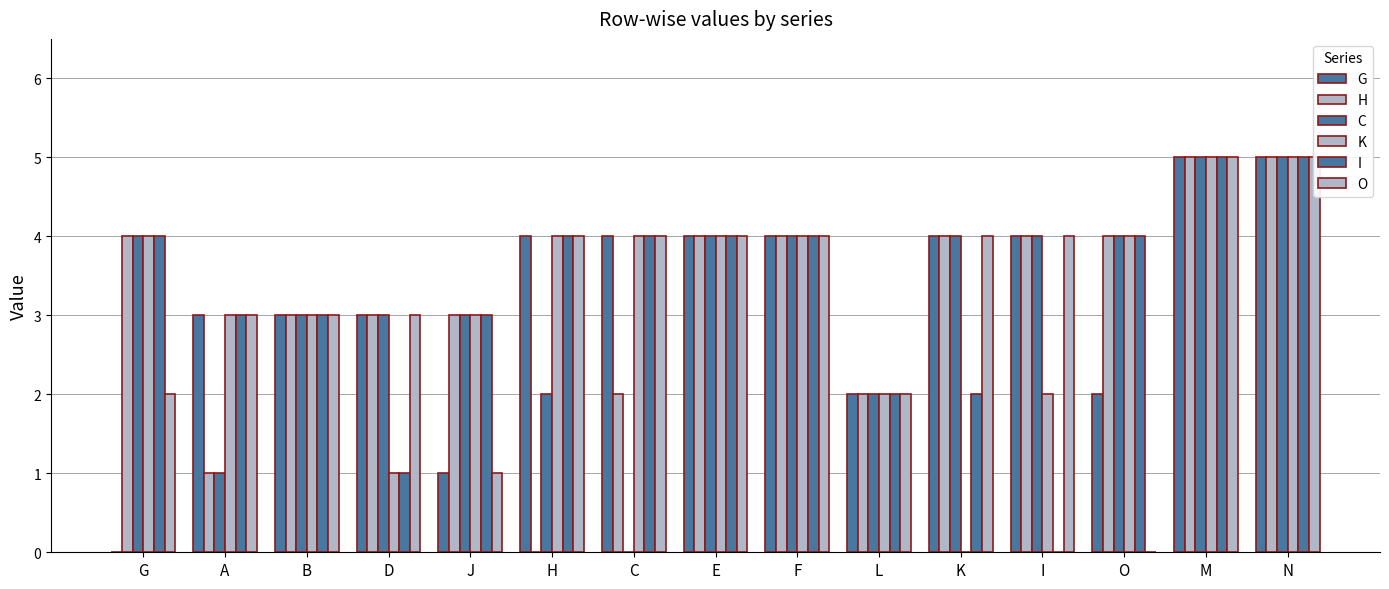

Which category has the lowest value in the K series?

K